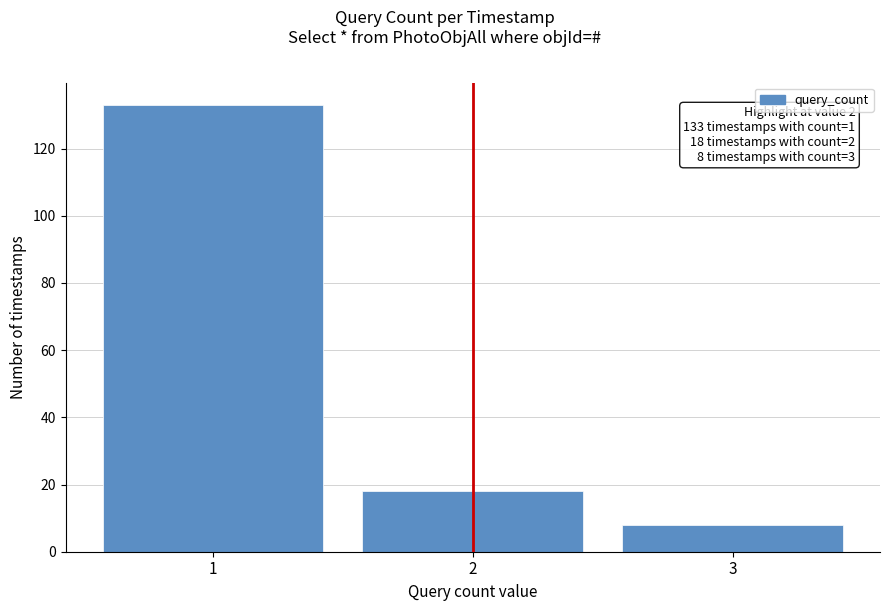

Reading left to right, what are all the values shown in this chart?

133	18	8